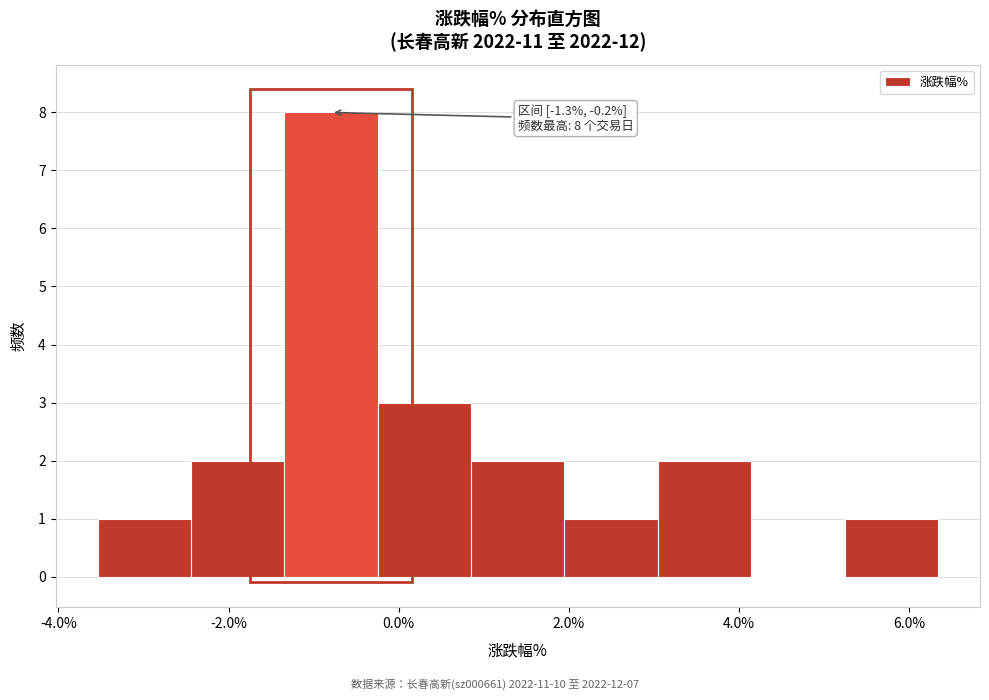

Over which range of the x-axis is the bar tallest?

-1.4 to -0.2